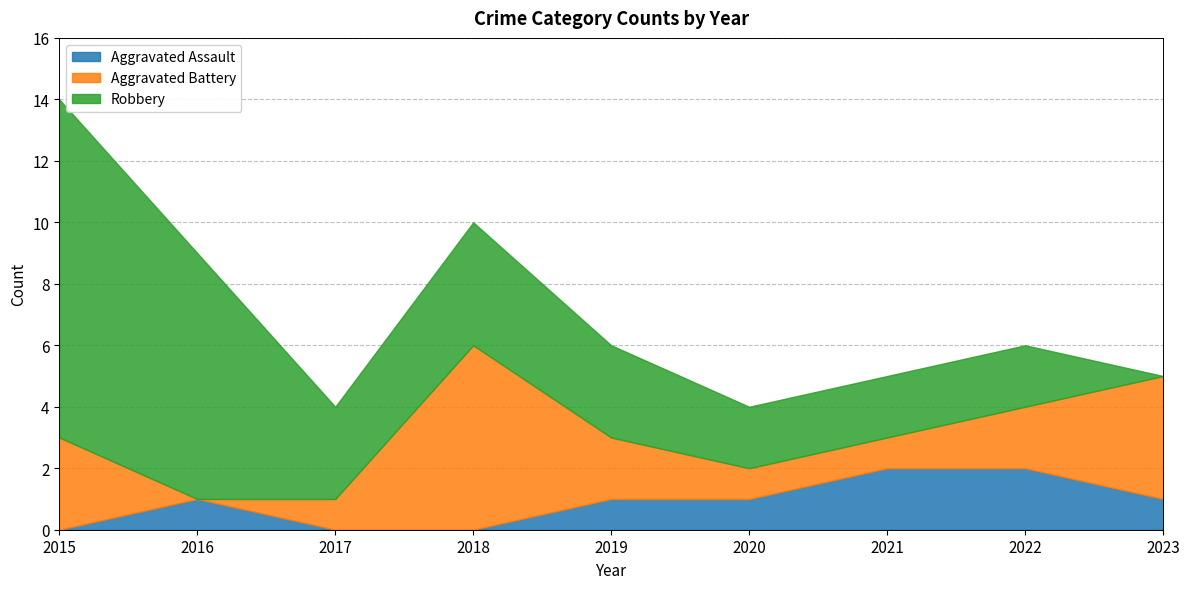

What is the sum of the Robbery values at 2017 and 2021?

5